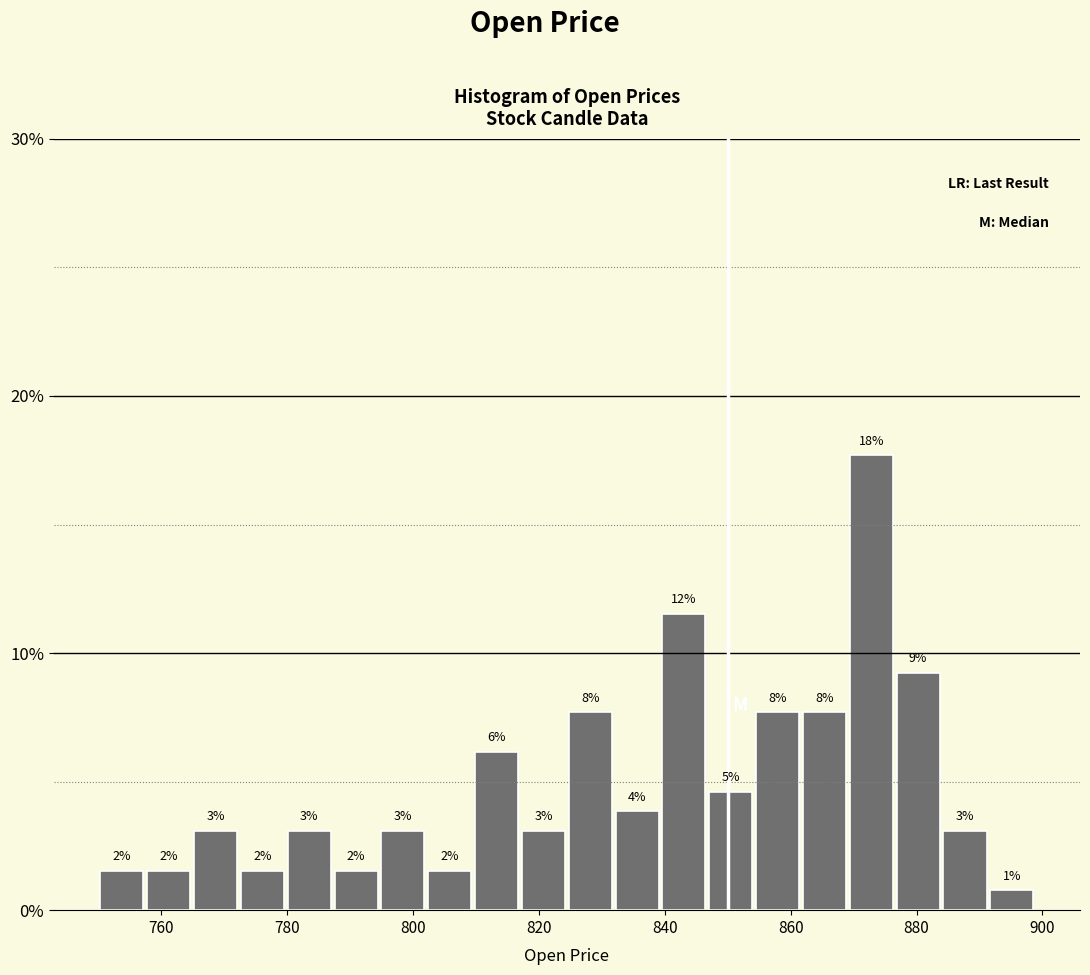

Around what value on the x-axis is the tallest bar? Give the approximate position of its centre, as read against the axis.

872